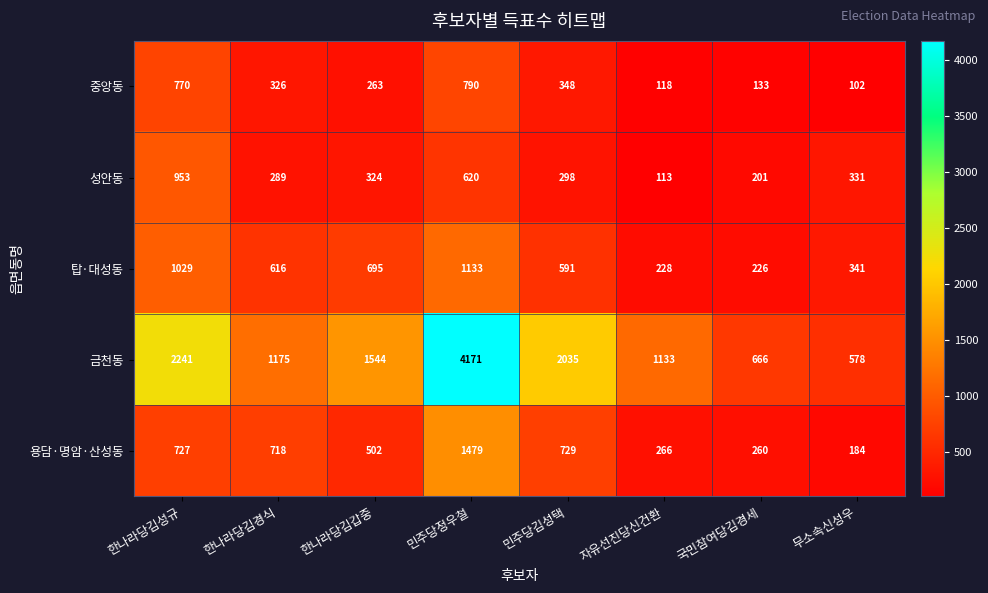

At which category is the sum across all series the highest?

민주당정우철